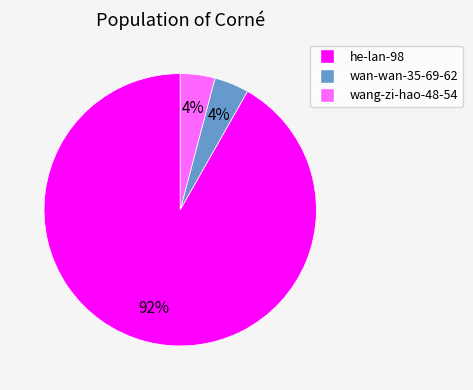

Approximately how many times larger is the value at wan-wan-35-69-62 compared to wang-zi-hao-48-54?

1.0